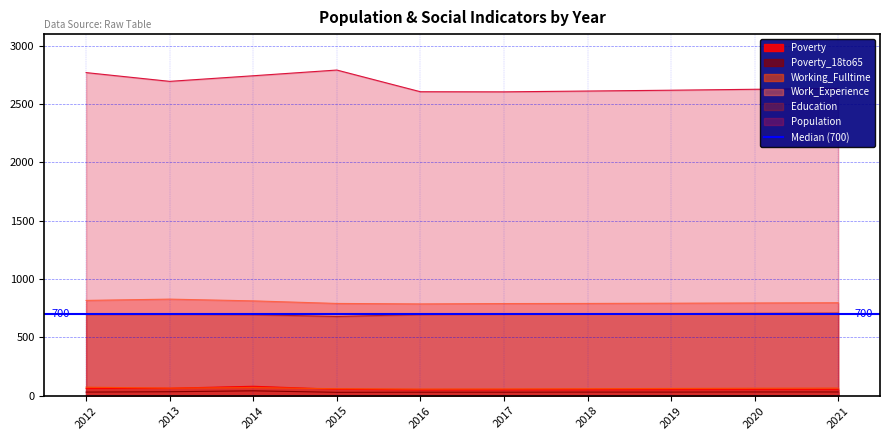

List the labels in order of Poverty_18to65 value, smallest first.

2015, 2016, 2017, 2012, 2018, 2019, 2020, 2021, 2013, 2014